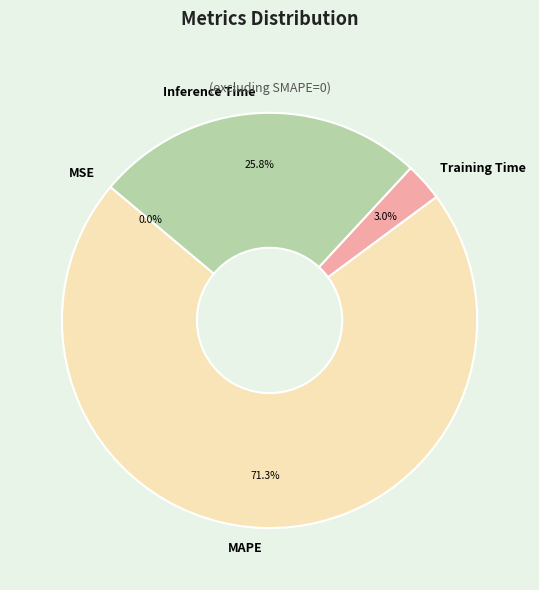

Which slice is the largest?

MAPE